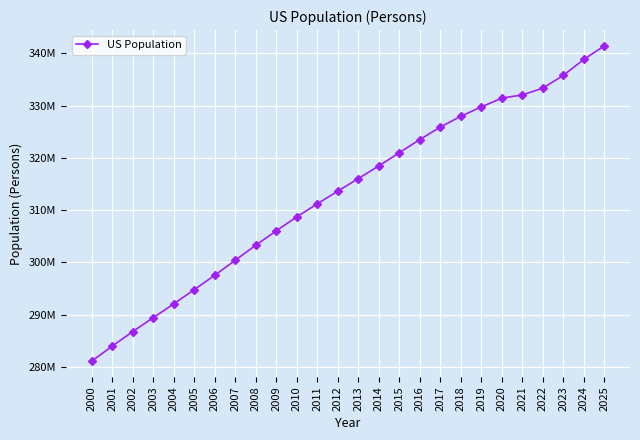

Which label corresponds to the largest value in the chart?

2025